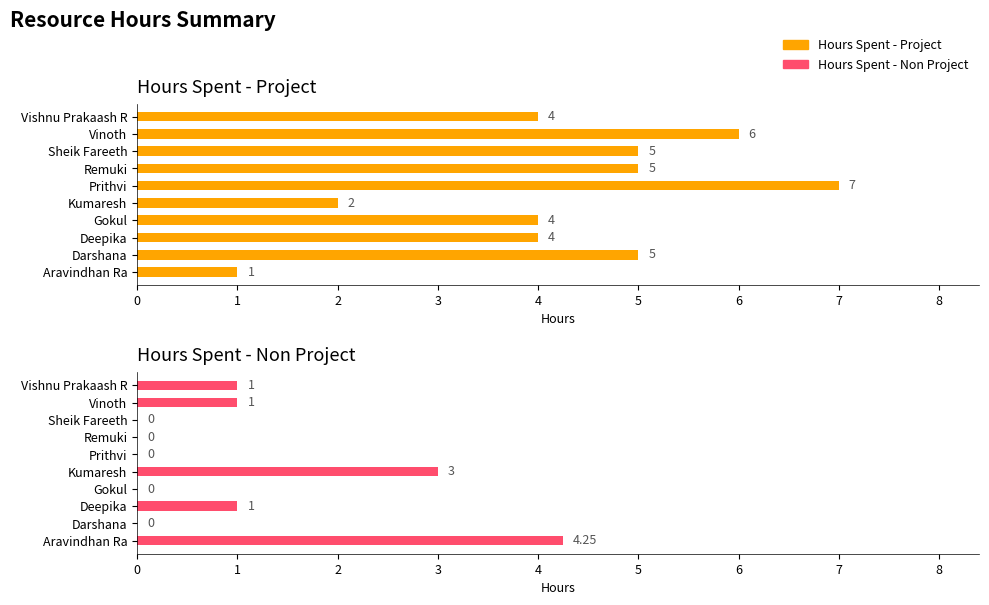

What are all the series names shown in the legend?

Hours Spent - Project, Hours Spent - Non Project